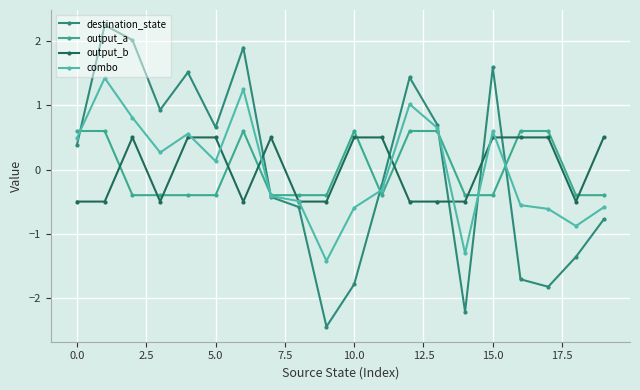

What is the maximum value shown in the chart?

2.3